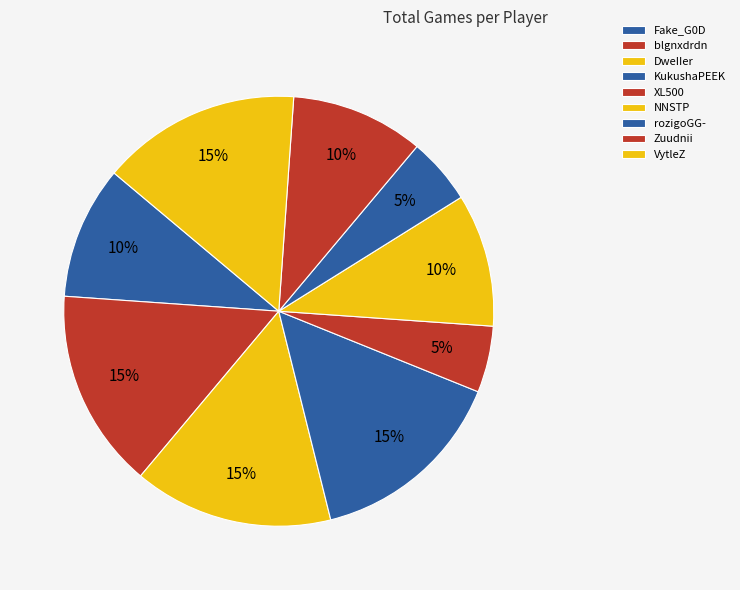

Count the number of slices in the pie.

9